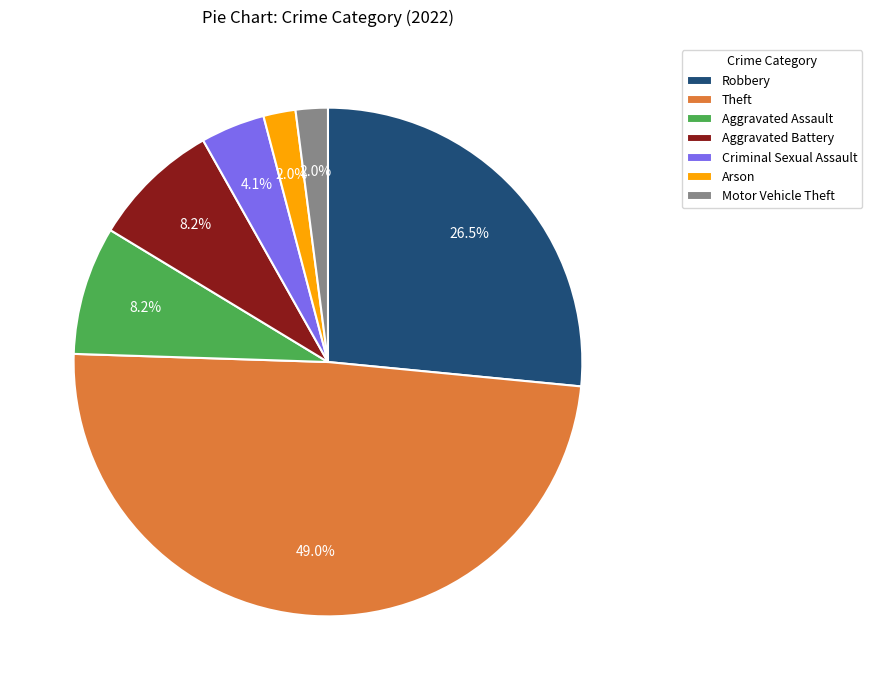

To the nearest percent, what percentage of the pie is Arson?

2%